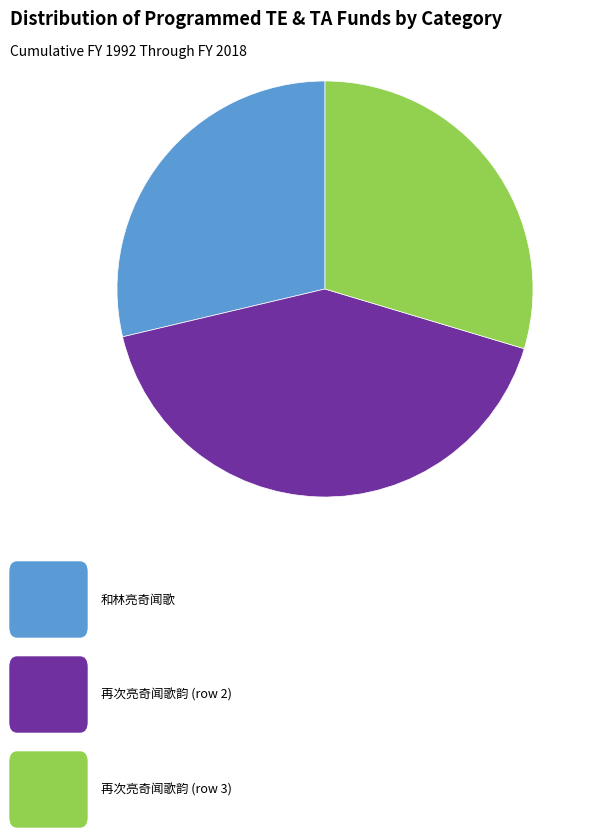

Is there any slice that represents more than half of the pie?

No